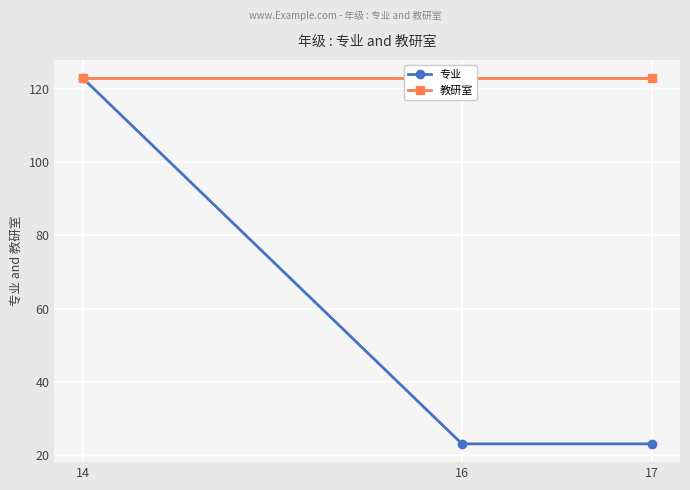

Reading left to right, what are all the values shown in this chart?

专业: 14=123	16=23	17=23
教研室: 14=123	16=123	17=123